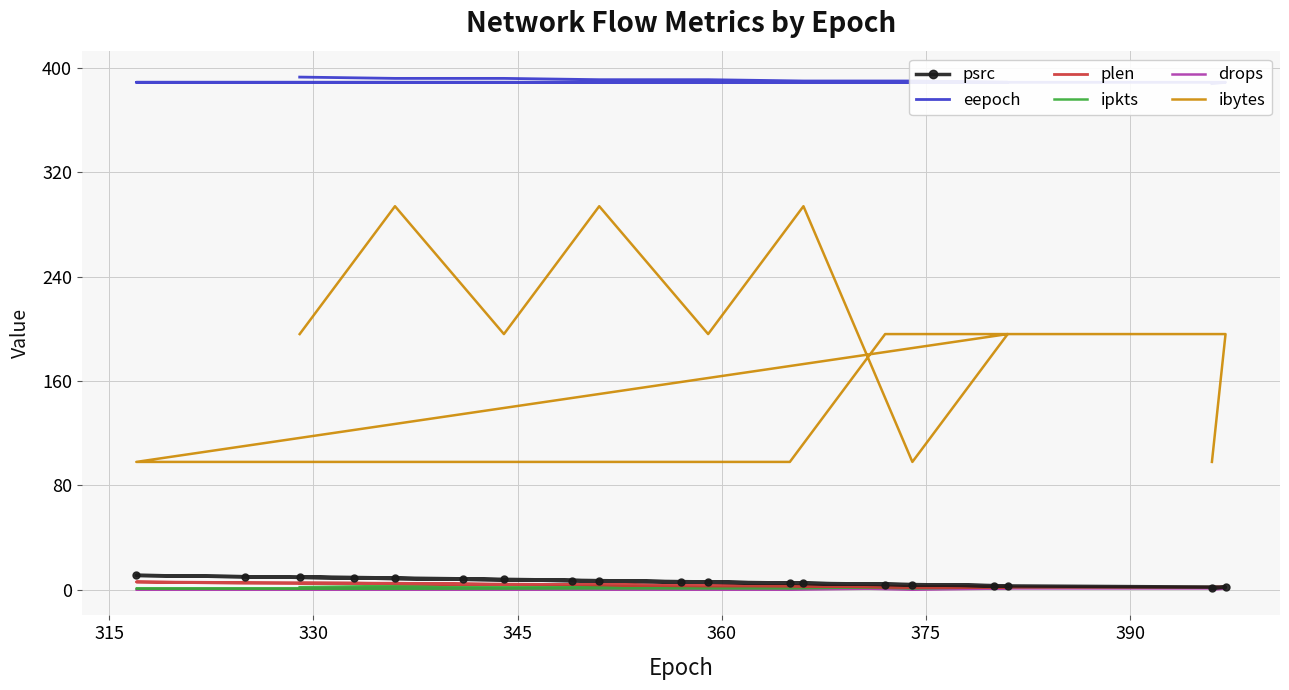

True or false: drops has a value of 2 at 18.

False